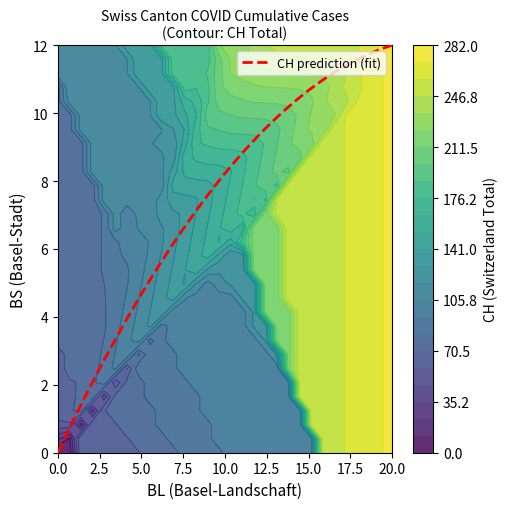

What is the maximum value for CH prediction (fit)?

12.0